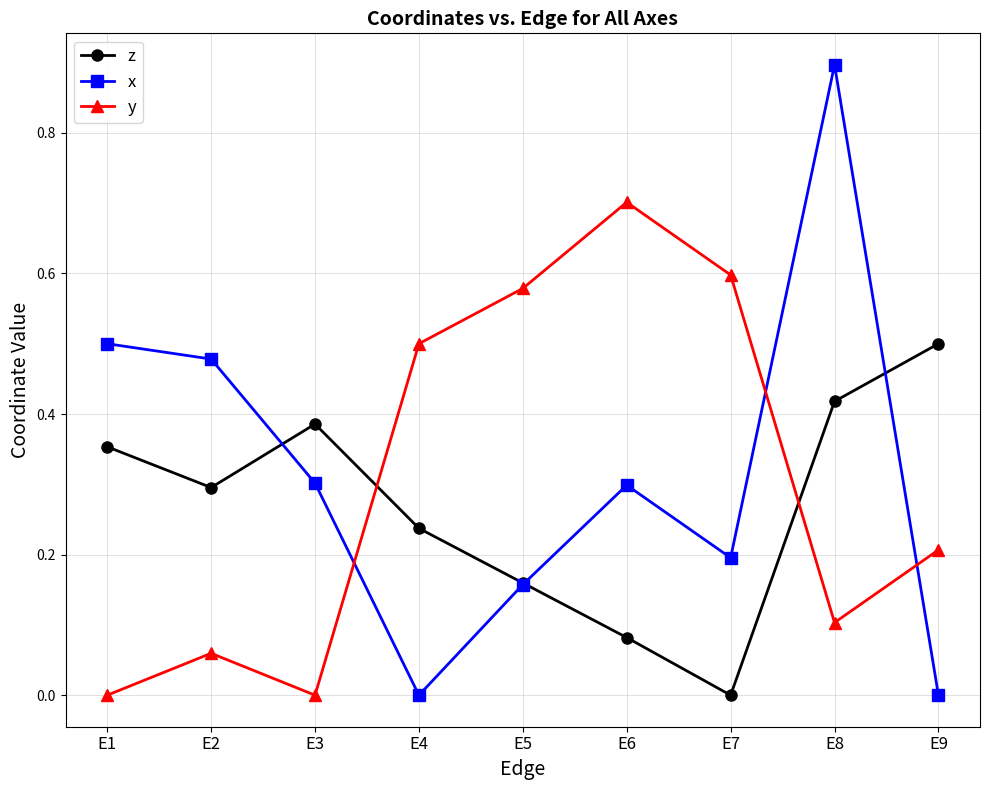

How many lines are shown in the chart?

3